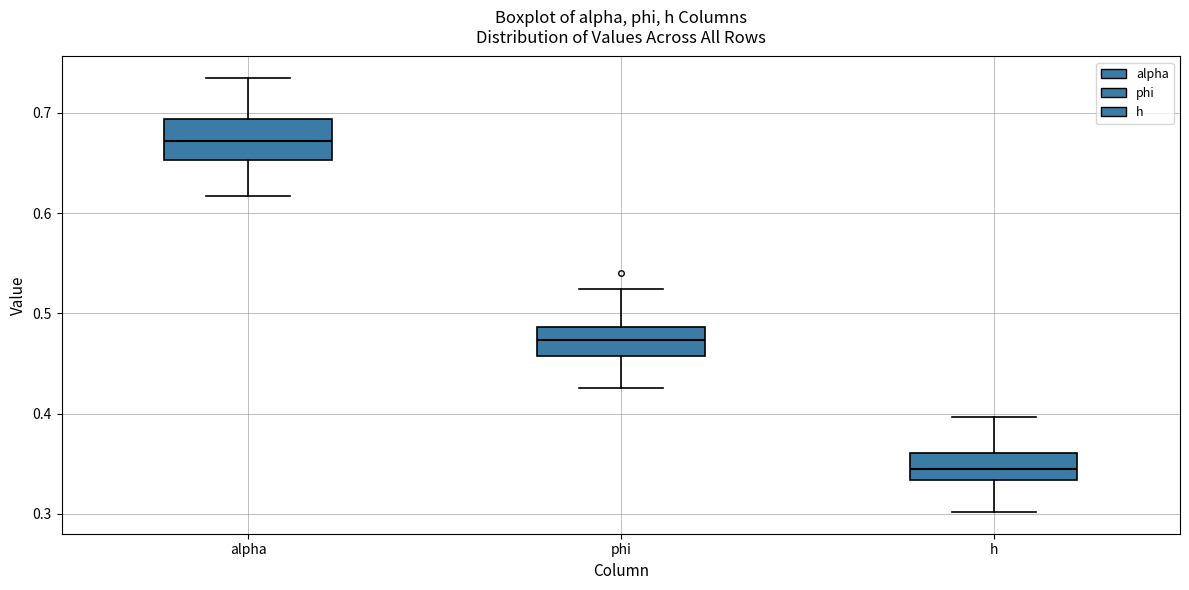

Which box is the tallest, from its lower edge to its upper edge?

alpha